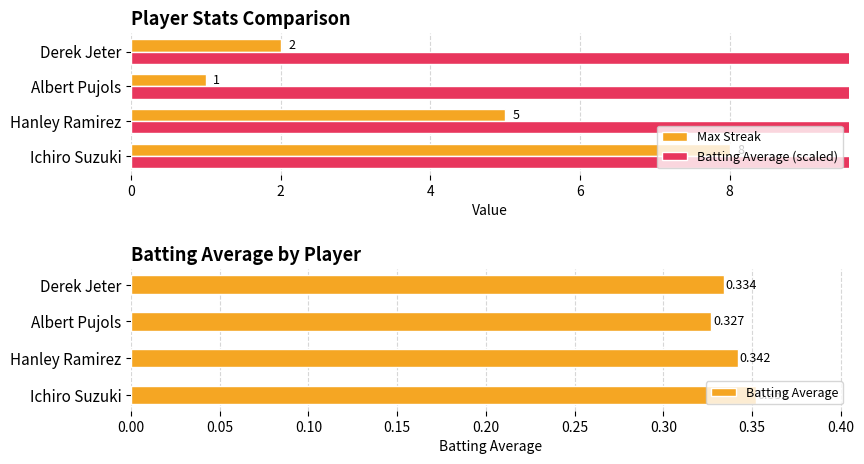

What is the greatest value displayed?

100.0